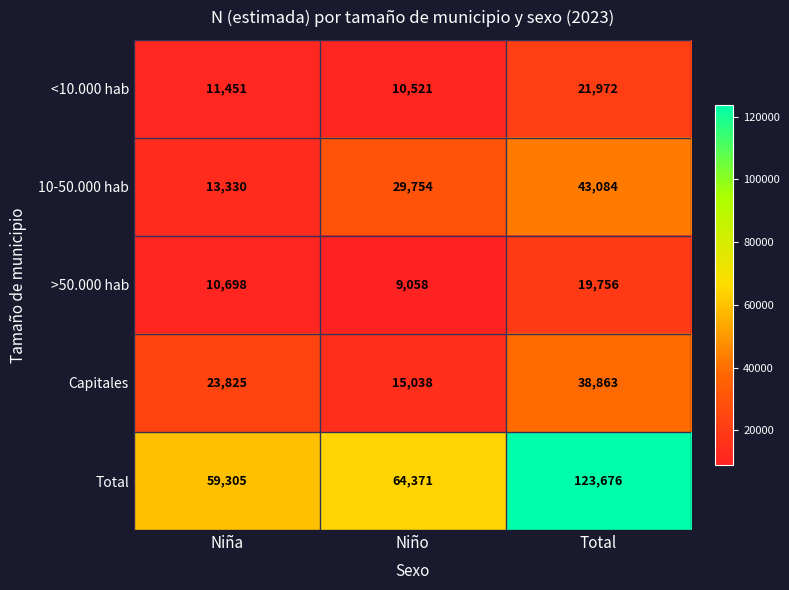

What is the difference between the second highest and minimum values in the >50.000 hab series?

1640